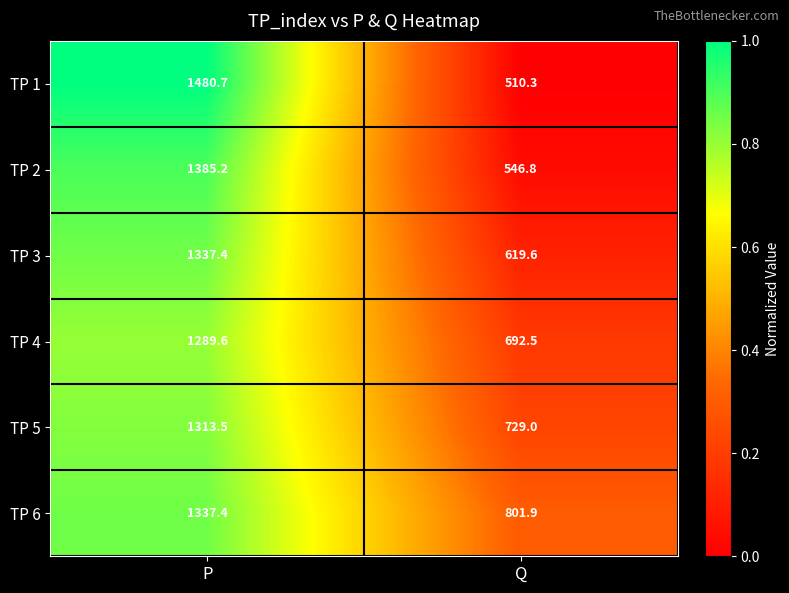

At Q, list the series in order from largest to smallest.

TP 6, TP 5, TP 4, TP 3, TP 2, TP 1